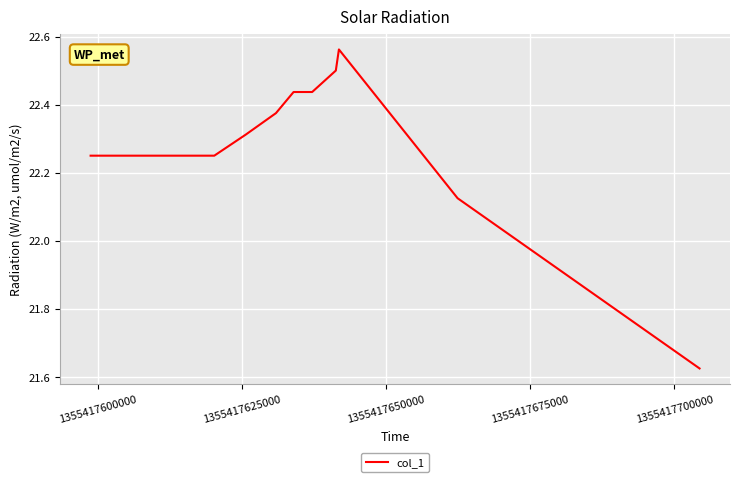

What is the difference between the maximum and minimum values?

0.9